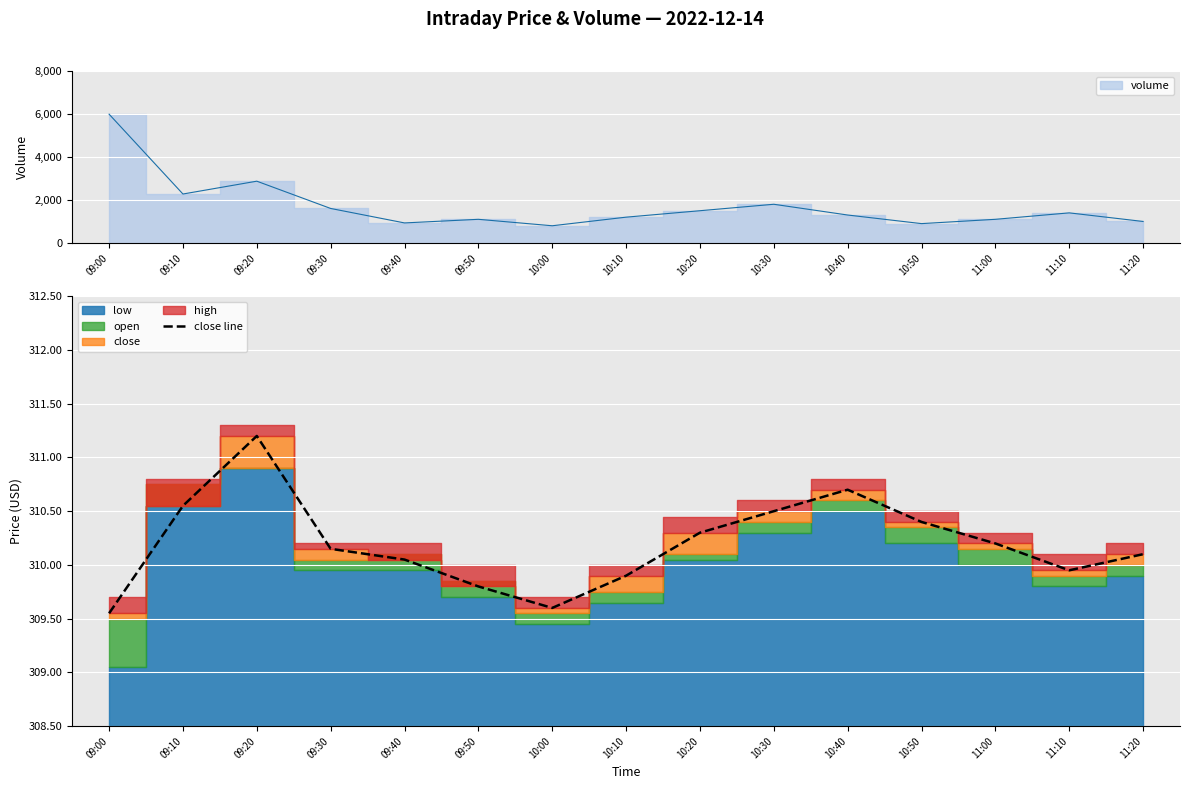

List the labels in order of value, largest first.

09:20, 10:40, 09:10, 10:30, 10:50, 10:20, 11:00, 09:30, 11:20, 09:40, 11:10, 10:10, 09:50, 10:00, 09:00